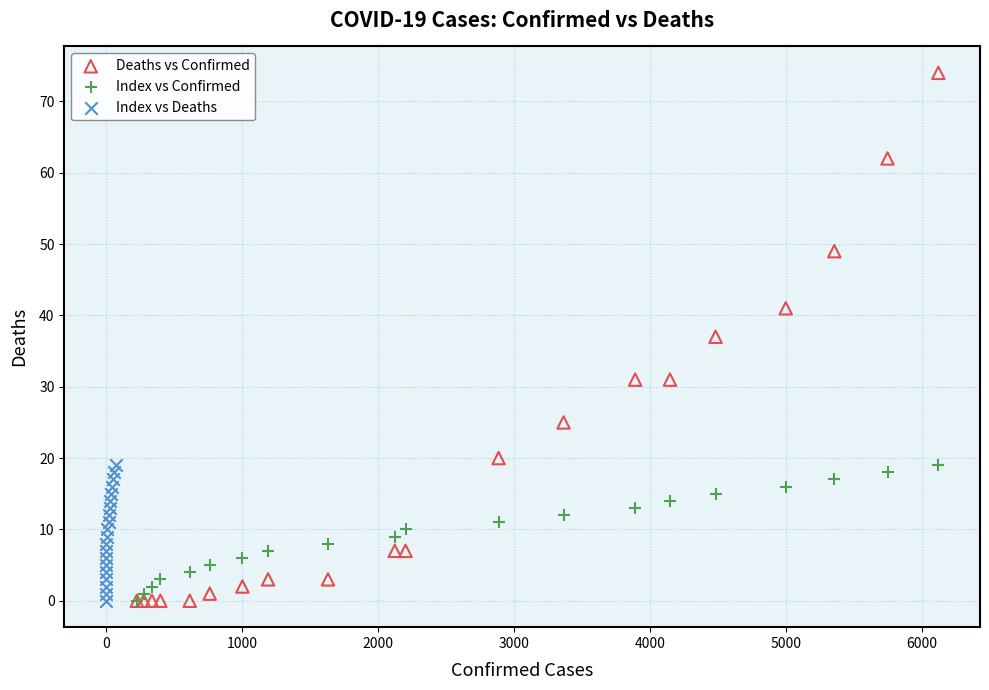

Which series has the widest spread of Y values?

Deaths vs Confirmed